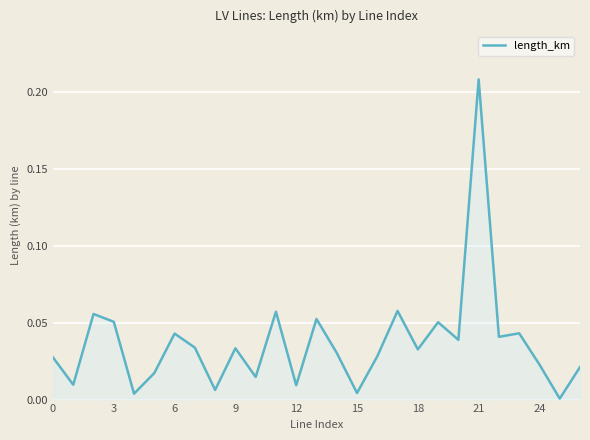

Does the chart display data point markers on the line(s)?

No